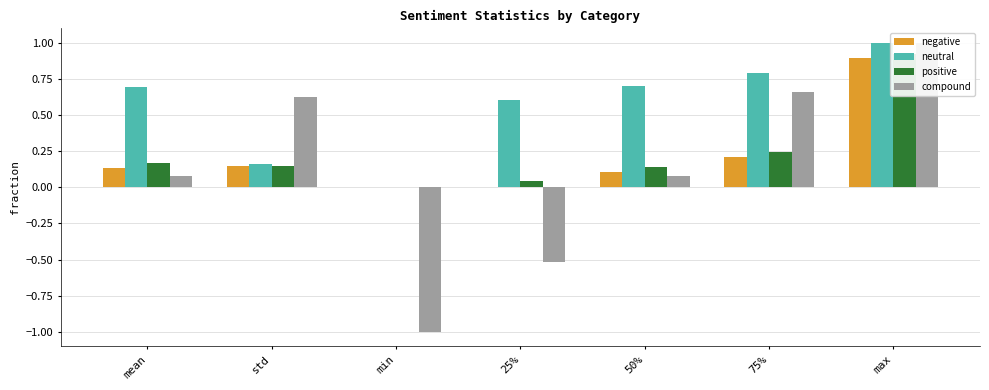

Is the value of neutral at max greater than the value of negative at 50%?

Yes